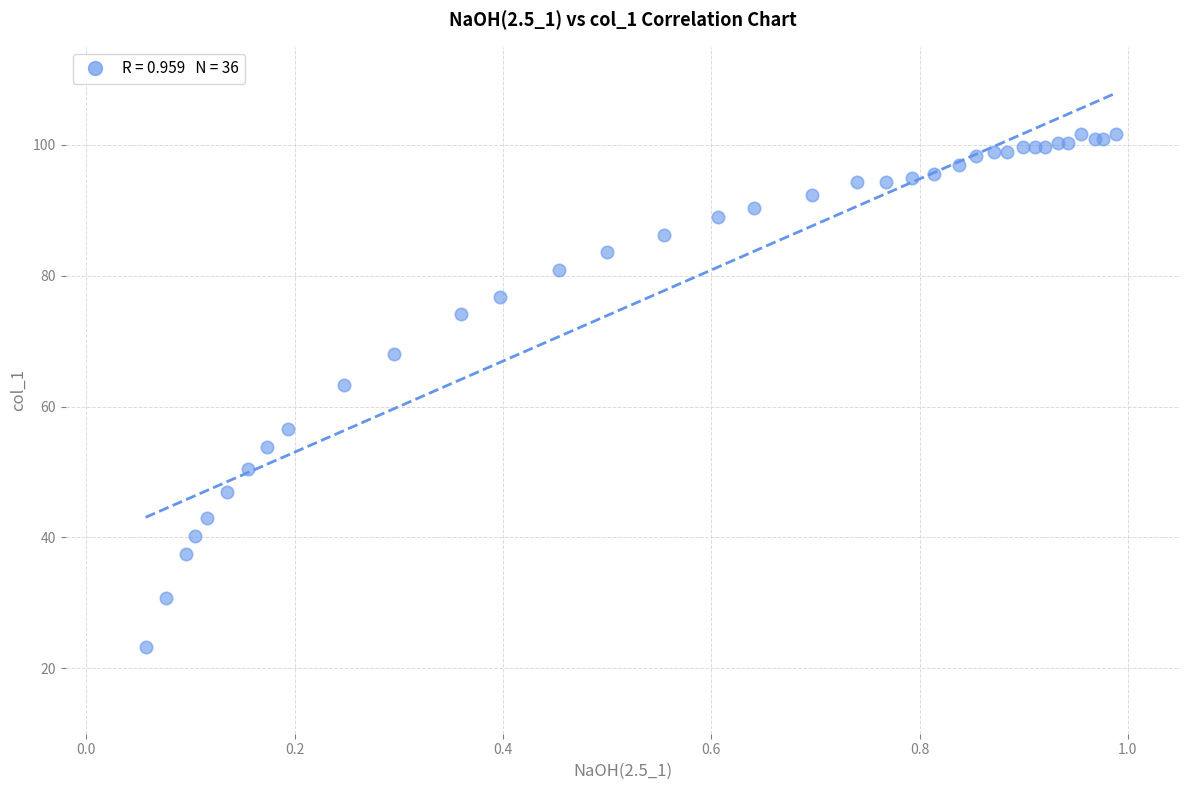

What Y value in the scatter plot is closest to 62?

63.3